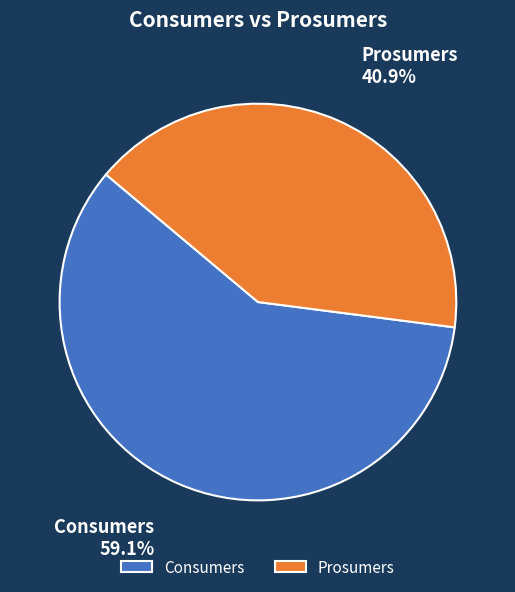

Is it true that Consumers is 59% of the pie?

True